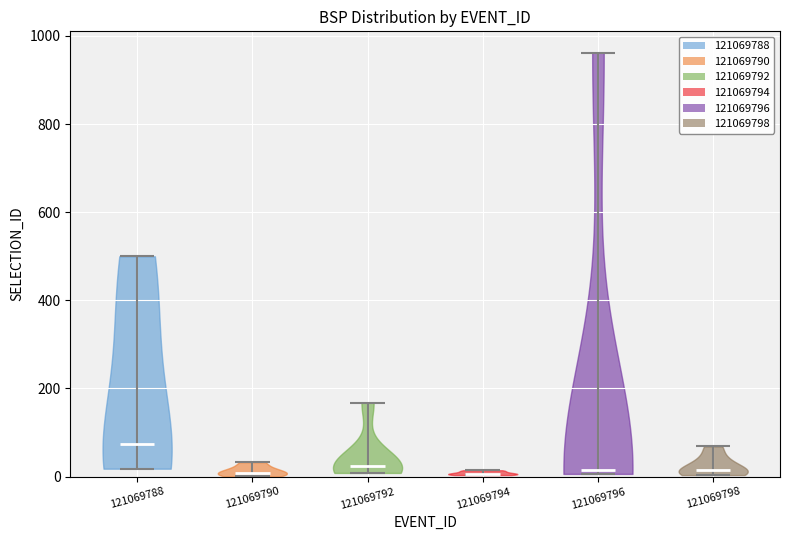

Reading left to right, read every violin against the y-axis: where its median line is, and the lowest and highest points it reaches. The values are not printed on the chart, so give them approximately, as read against the axis.

121069788: median line 80, lowest point 20, highest point 500
121069790: median line 0, lowest point 0, highest point 40
121069792: median line 20, lowest point 0, highest point 160
121069794: median line 0, lowest point 0, highest point 20
121069796: median line 20, lowest point 0, highest point 960
121069798: median line 20, lowest point 0, highest point 60